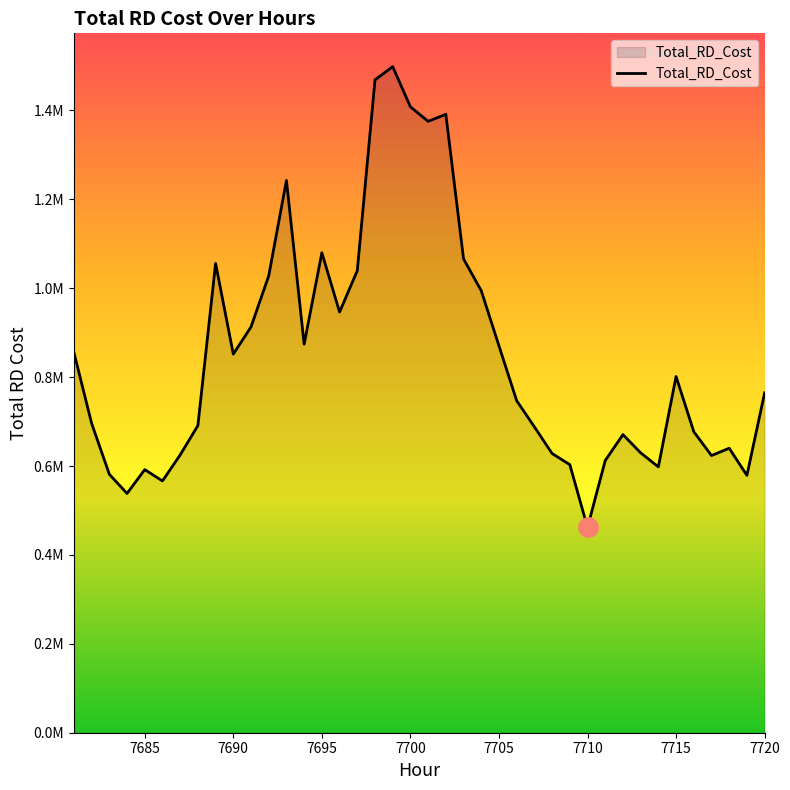

Does the chart display data point markers on the line(s)?

No